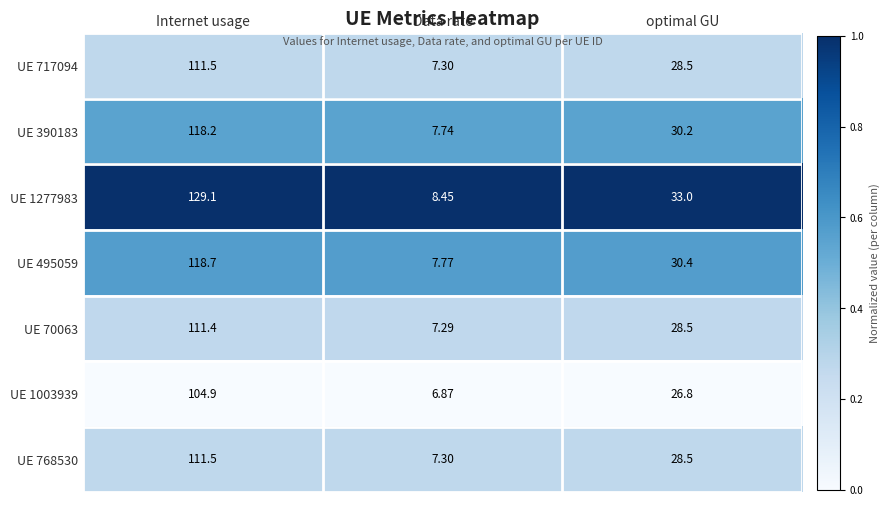

Which series has the largest total across all categories?

UE 1277983